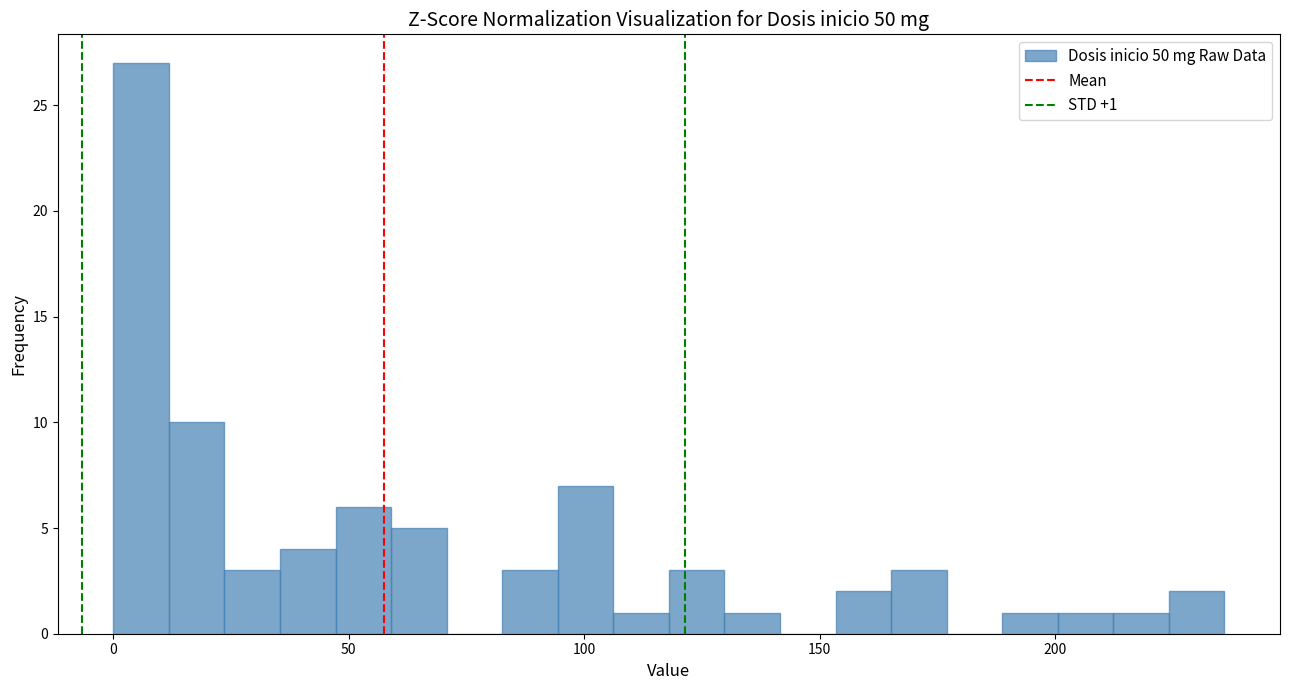

Read against the x-axis, roughly where is the centre of the tallest bar?

5